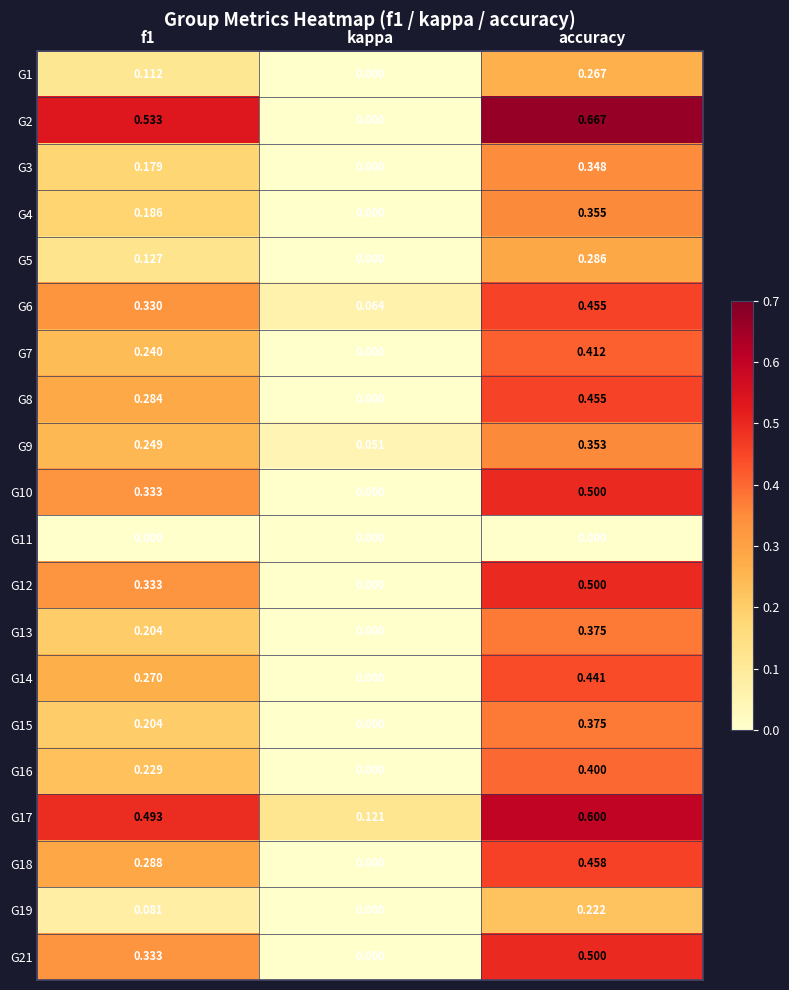

Which category has the lowest value in the G14 series?

kappa